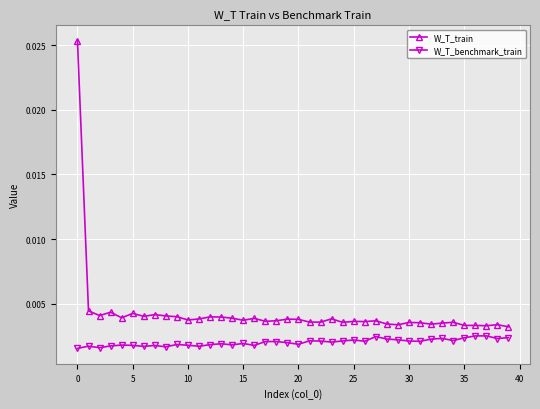

True or false: W_T_benchmark_train has more than 1 interior local peaks.

True